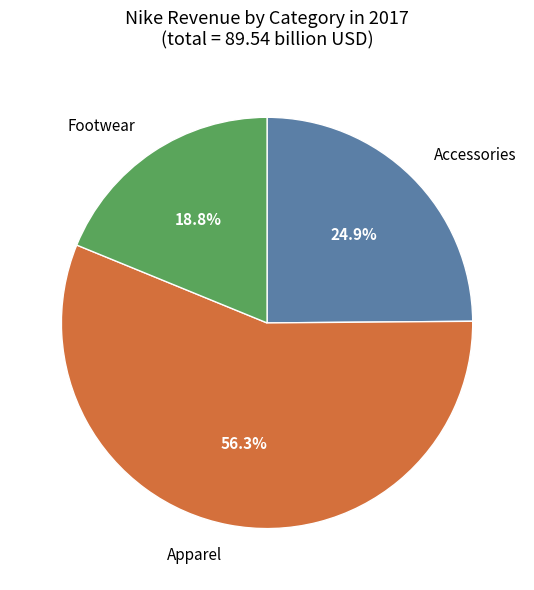

Which slice is the largest?

Apparel